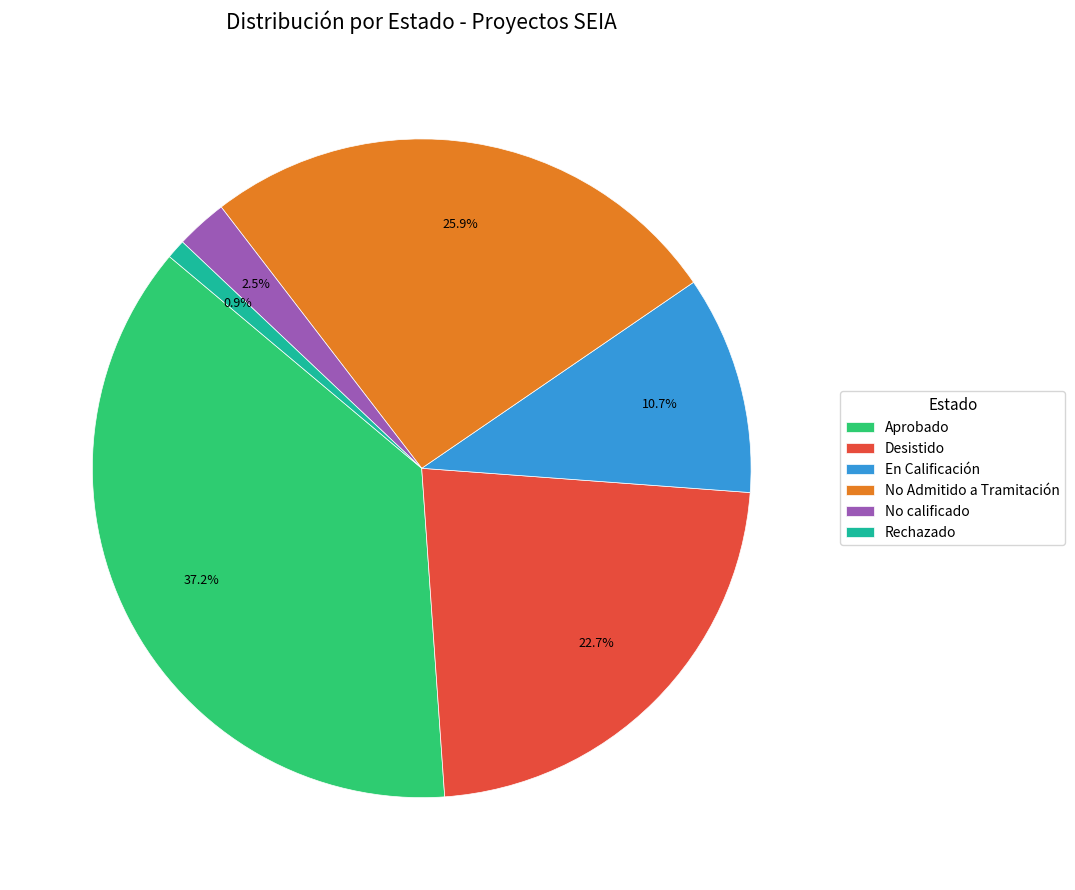

Between No Admitido a Tramitación and Aprobado, which is larger?

Aprobado